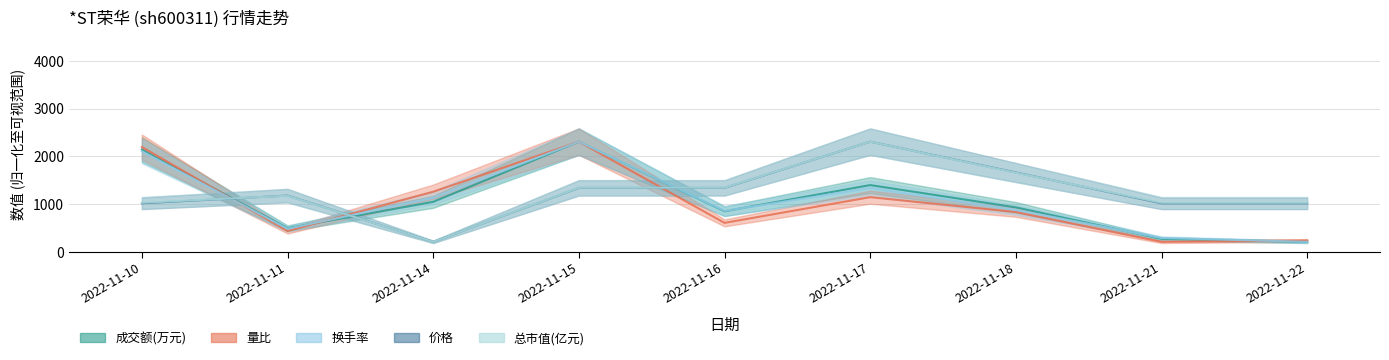

Which label corresponds to the smallest value in the chart?

2022-11-22